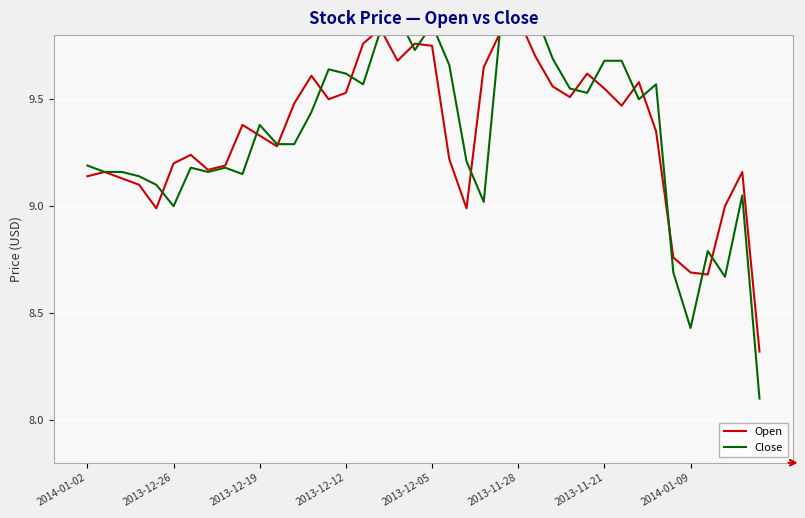

At 13, list the series in order from smallest to largest.

Close, Open